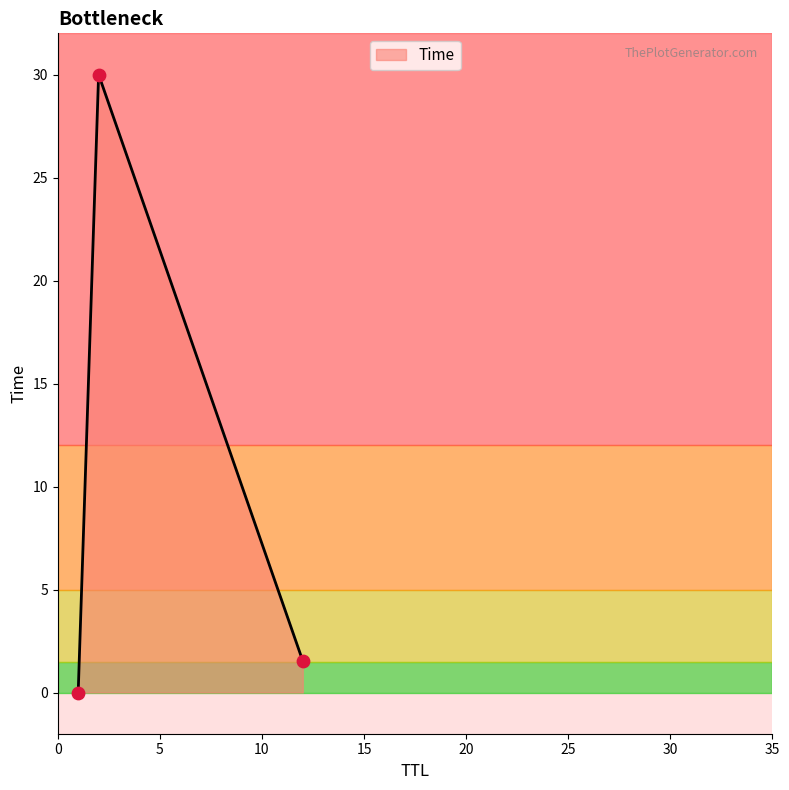

Which has a higher value, 1 or 12?

12